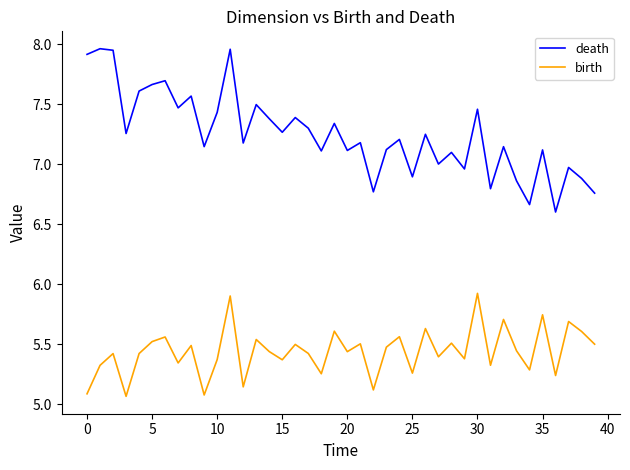

Which series has the largest range (max minus min)?

death